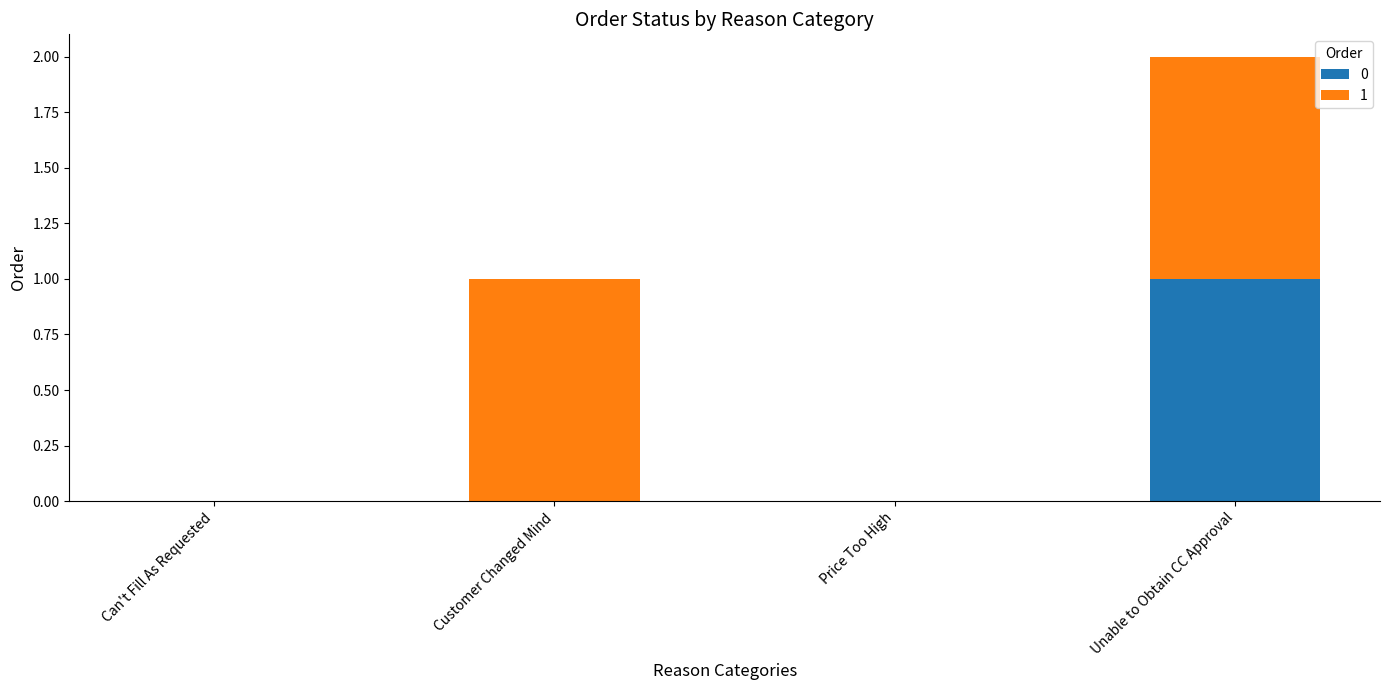

Are the bars grouped side by side (vs. stacked)?

No